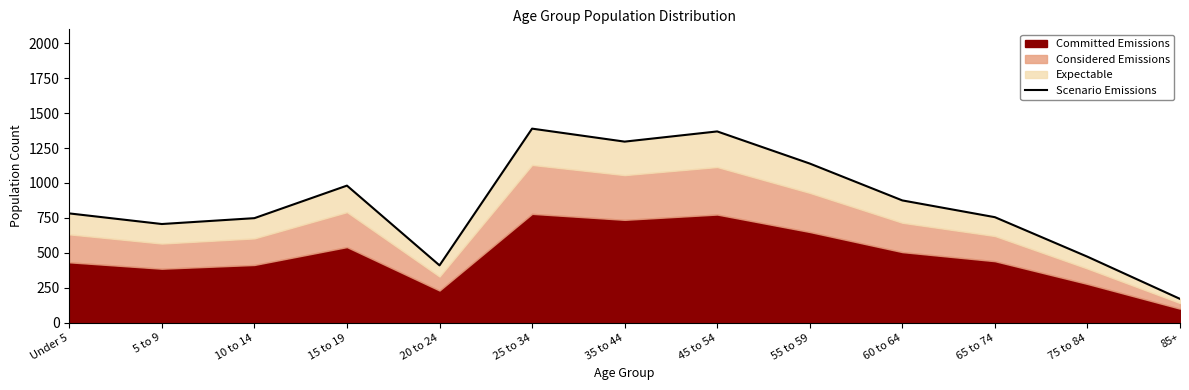

What is the greatest value displayed?

1389